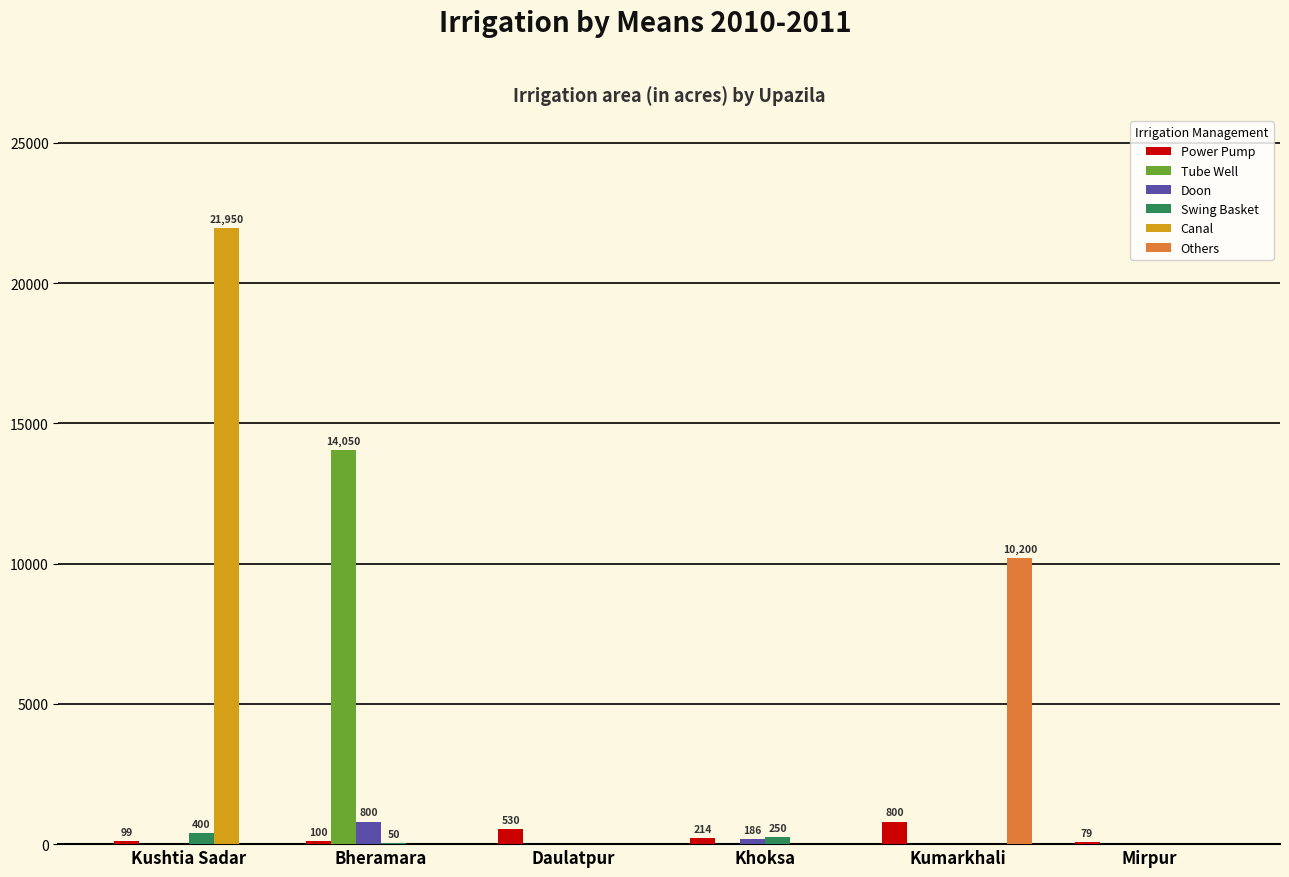

Which series has the largest total across all categories?

Canal